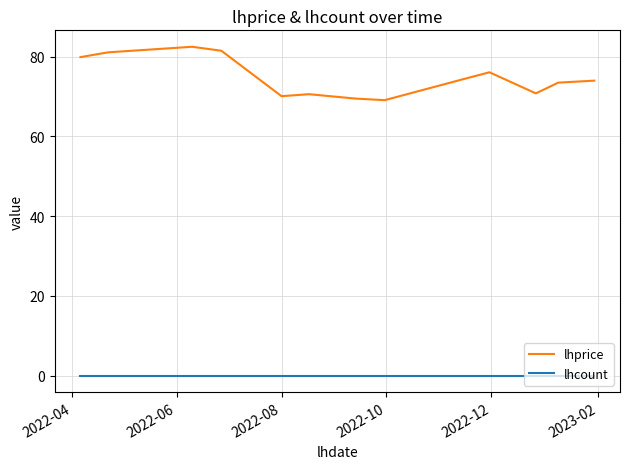

Which series has the largest range (max minus min)?

lhprice